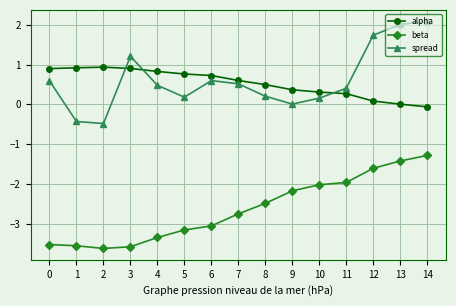

Which series has the largest total across all categories?

spread